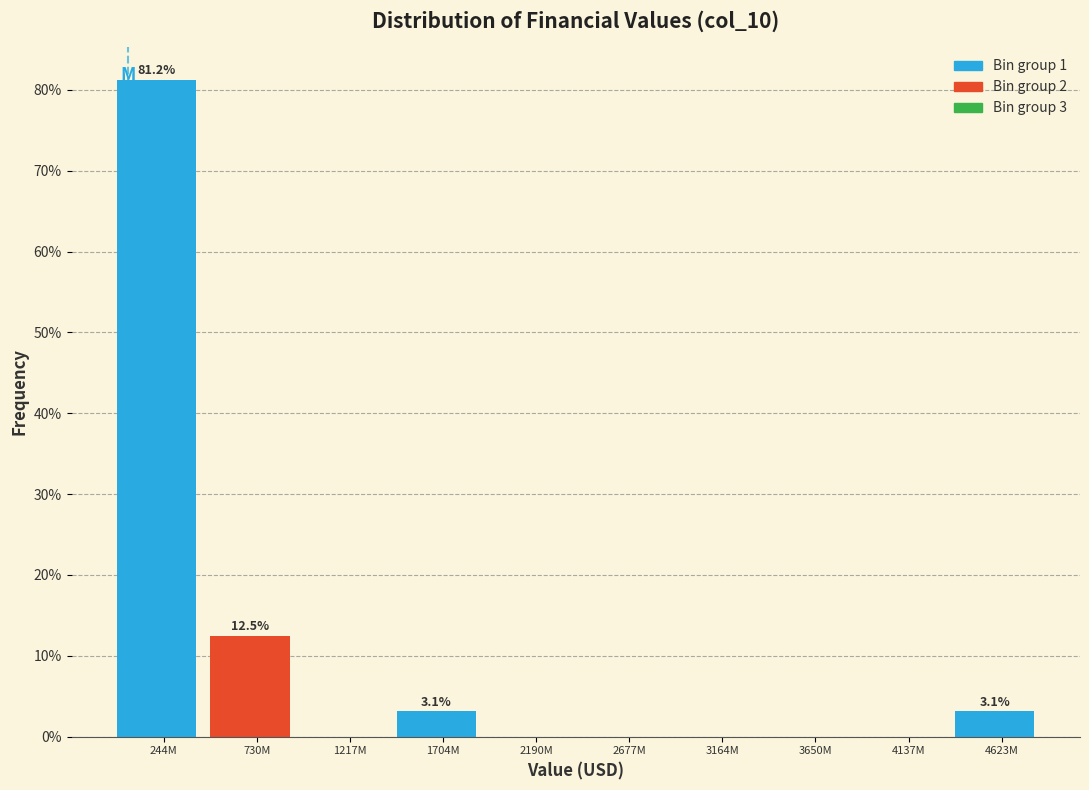

Which has a higher value, 3650M or 730M?

730M